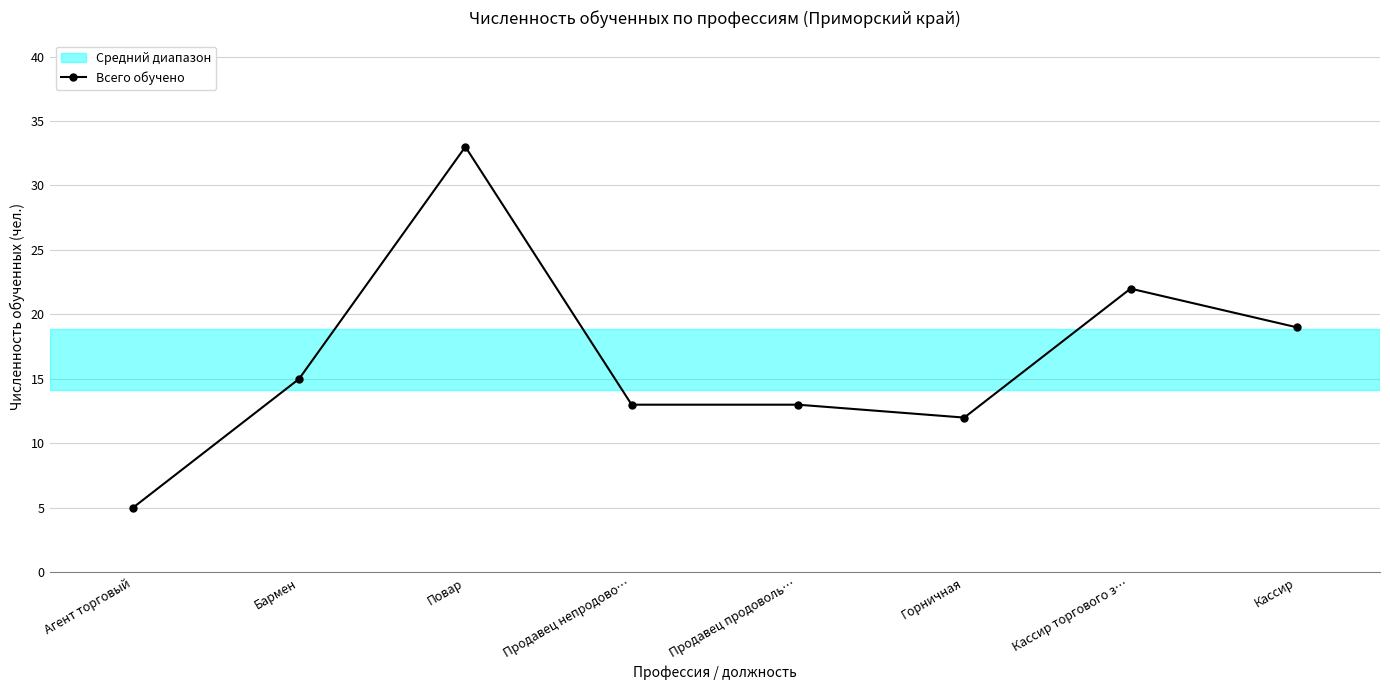

What is the sum of all values?

132